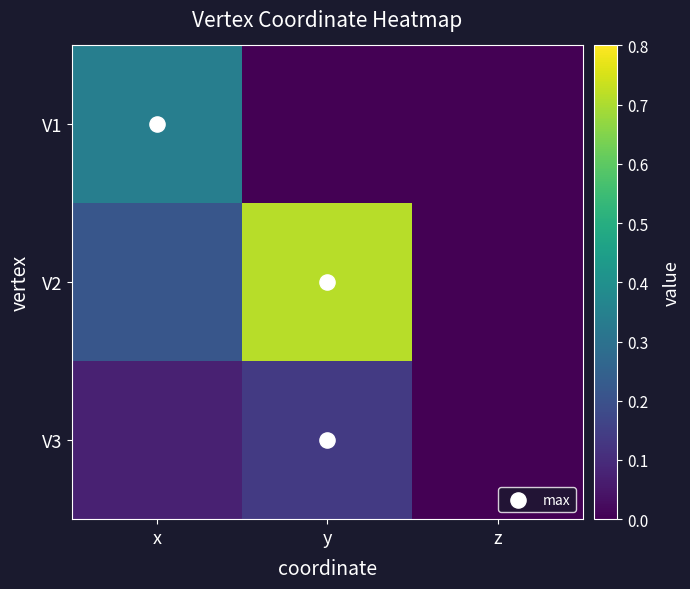

Rank the series by their maximum value, from highest to lowest.

V2, V1, V3